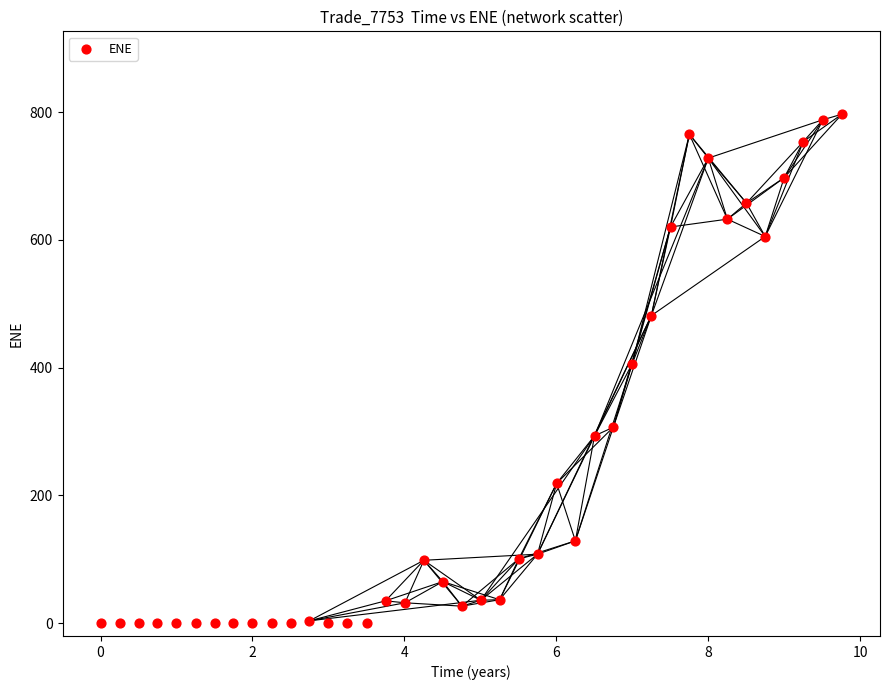

What is the range of X values (max minus min)?

9.8